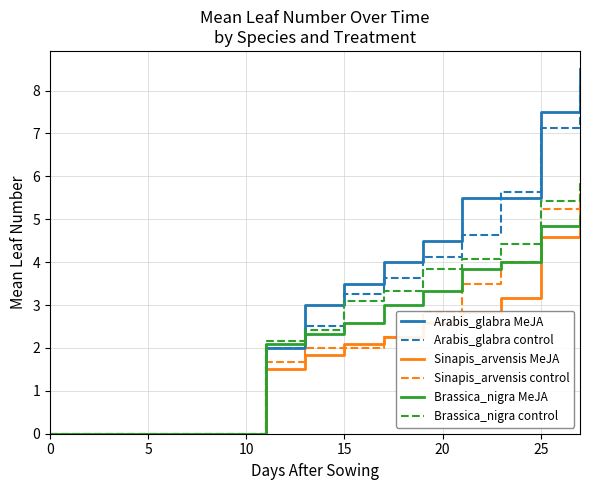

What is the highest value of the Arabis_glabra control series?

8.1